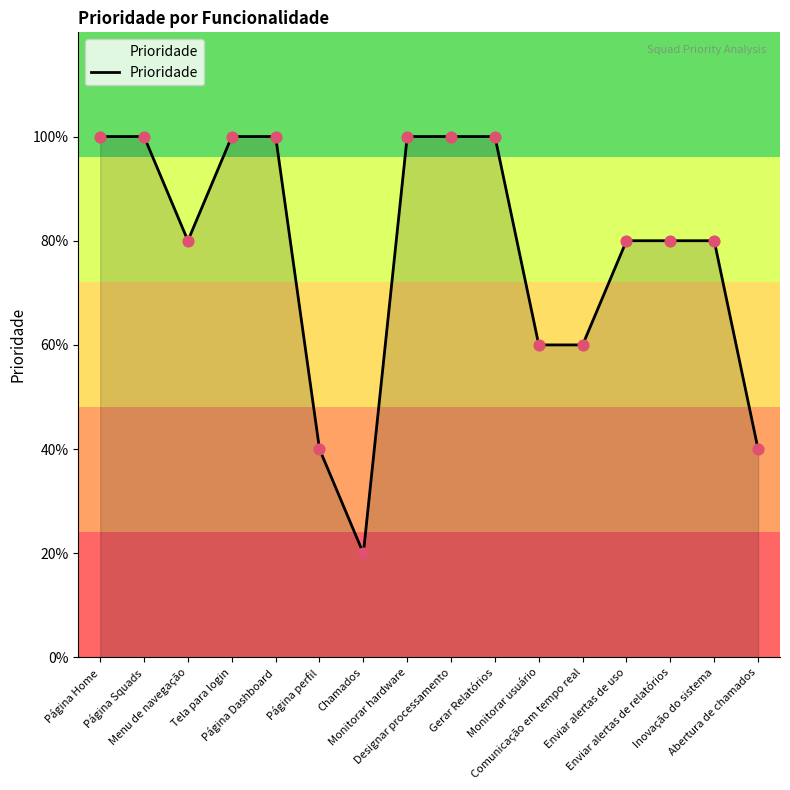

Approximately how many times larger is the value at Designar processamento compared to Comunicação em tempo real?

1.7